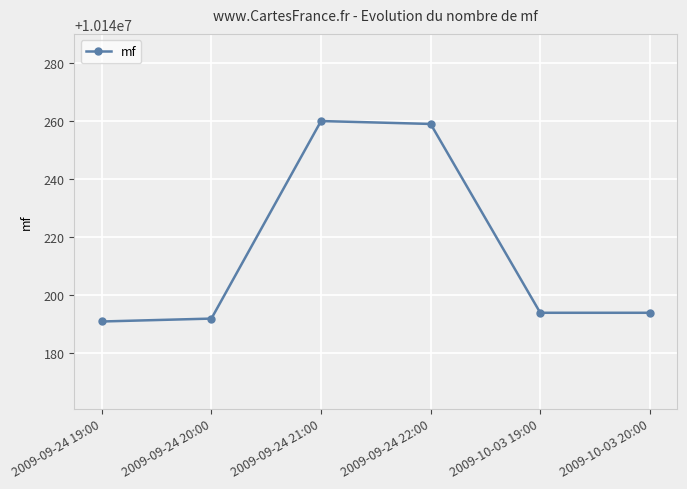

True or false: the data has more than 2 interior local peaks.

False